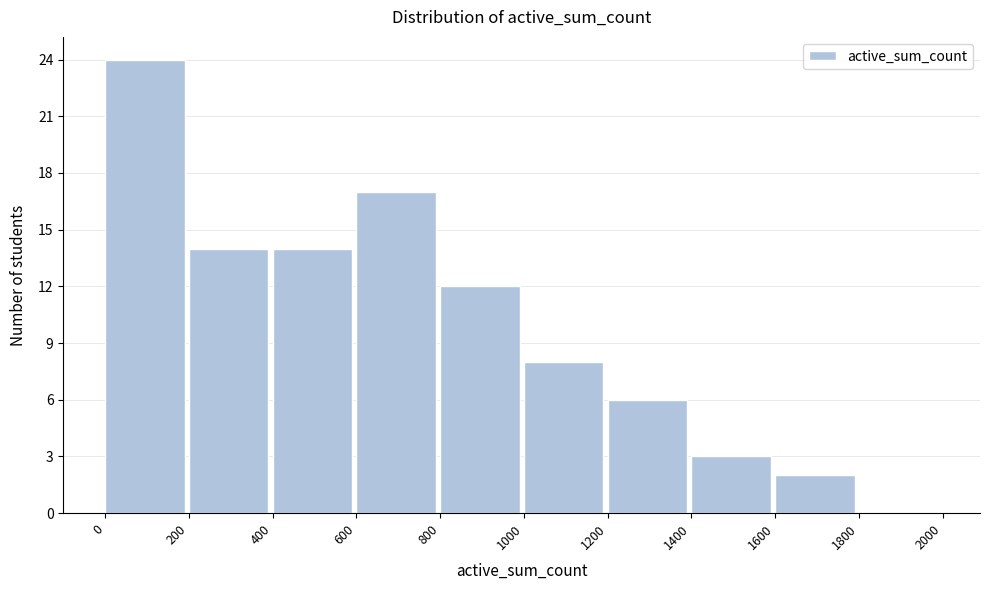

What is the height of the bar covering 1200 to 1400 on the x-axis? The values are not printed on the chart, so give them approximately, as read against the axis.

6